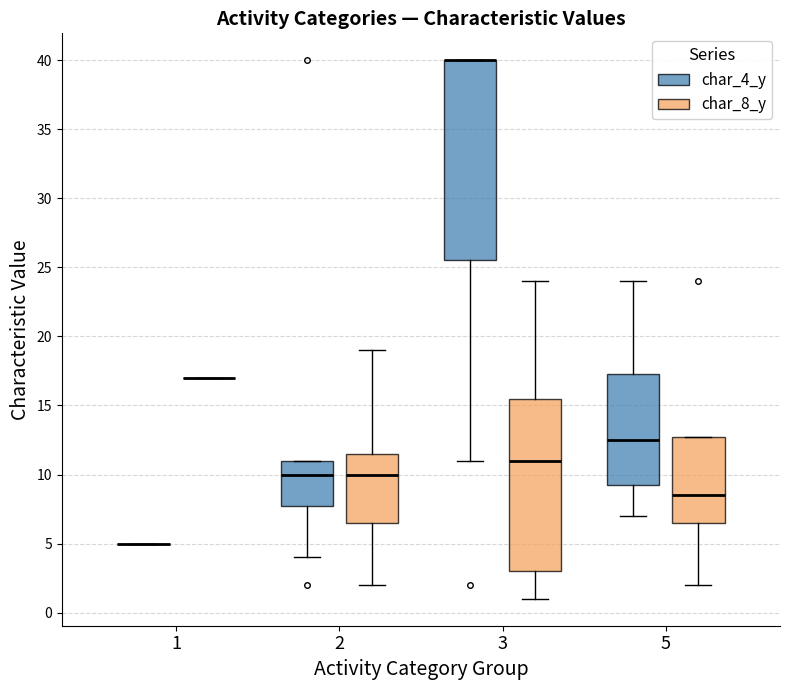

Reading left to right, transcribe this box plot: for each box, give where its median line is, the range the box spans, and where its two whiskers end, as read against the y-axis. The values are not printed on the chart, so give them approximately, as read against the axis.

1 (char_4_y): box collapsed to a line at 5.0, whiskers 5.0 to 5.0
1 (char_8_y): box collapsed to a line at 17.0, whiskers 17.0 to 17.0
2 (char_4_y): median 10.0, box 8.0 to 11.0, whiskers 4.0 to 11.0
2 (char_8_y): median 10.0, box 6.5 to 11.5, whiskers 2.0 to 19.0
3 (char_4_y): median 40.0 (drawn on the box's upper edge), box 25.5 to 40.0, whiskers 11.0 to 40.0
3 (char_8_y): median 11.0, box 3.0 to 15.5, whiskers 1.0 to 24.0
5 (char_4_y): median 12.5, box 9.5 to 17.5, whiskers 7.0 to 24.0
5 (char_8_y): median 8.5, box 6.5 to 13.0, whiskers 2.0 to 13.0